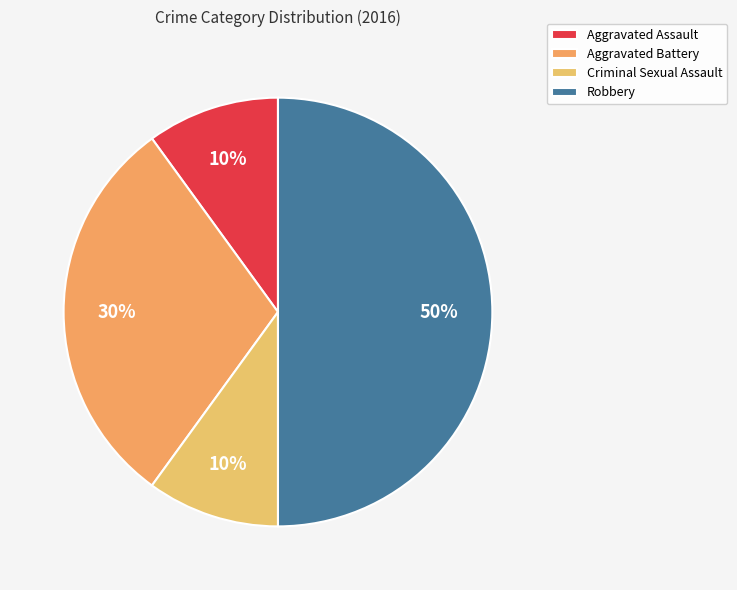

To the nearest percent, what percentage of the pie is Aggravated Assault?

10%